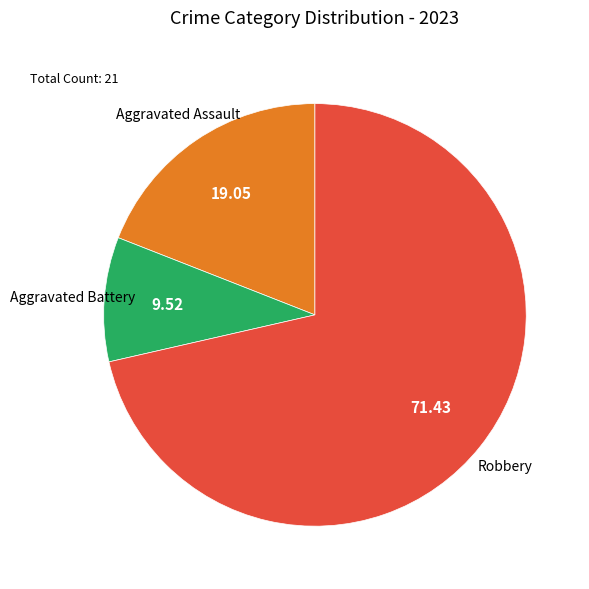

Does any single category account for the majority?

Yes